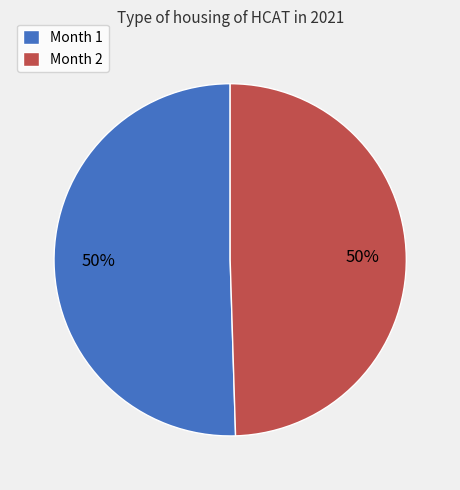

Approximately how many times larger is the value at Month 2 compared to Month 1?

1.0